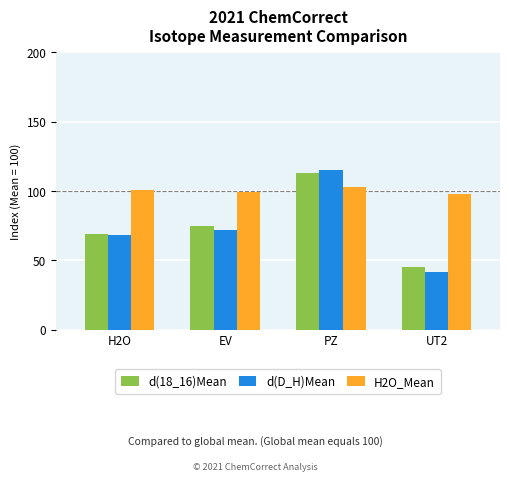

What is the label of the 4th bar from the right?

H2O